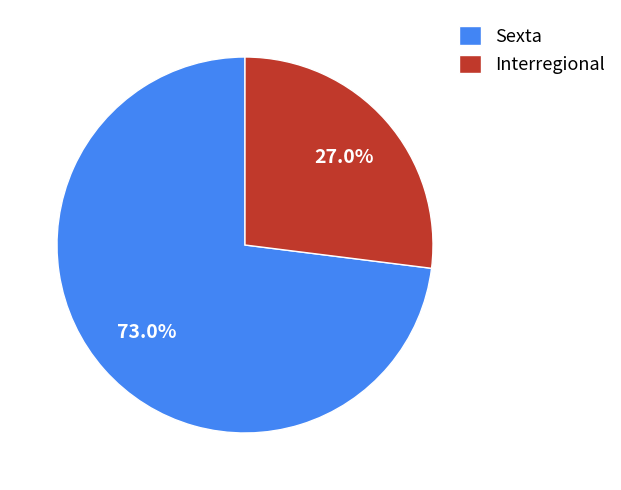

What is the majority slice?

Sexta